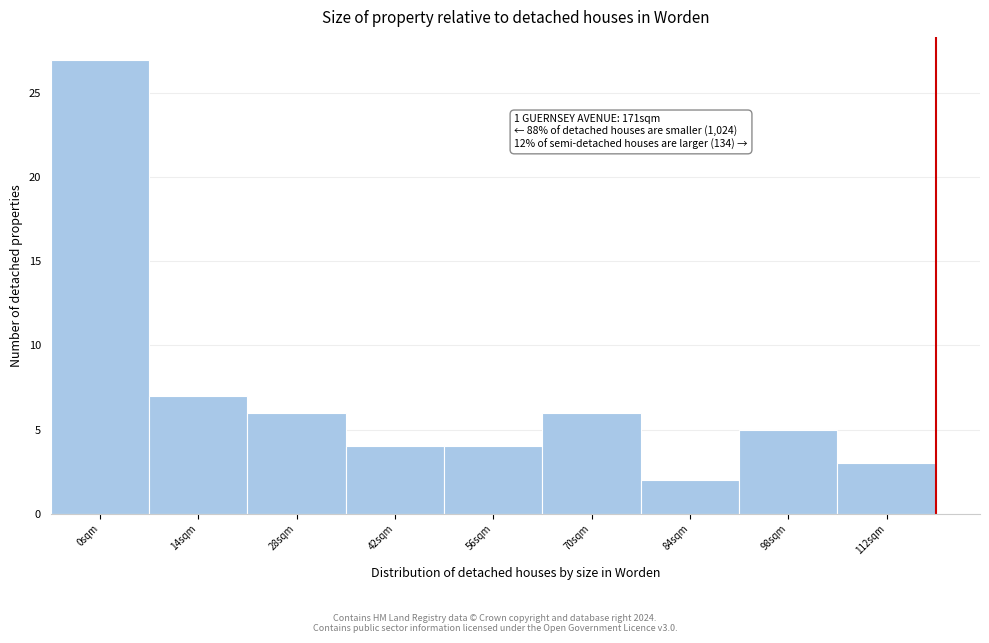

Reading left to right, extract all data points from this chart.

27	7	6	4	4	6	2	5	3